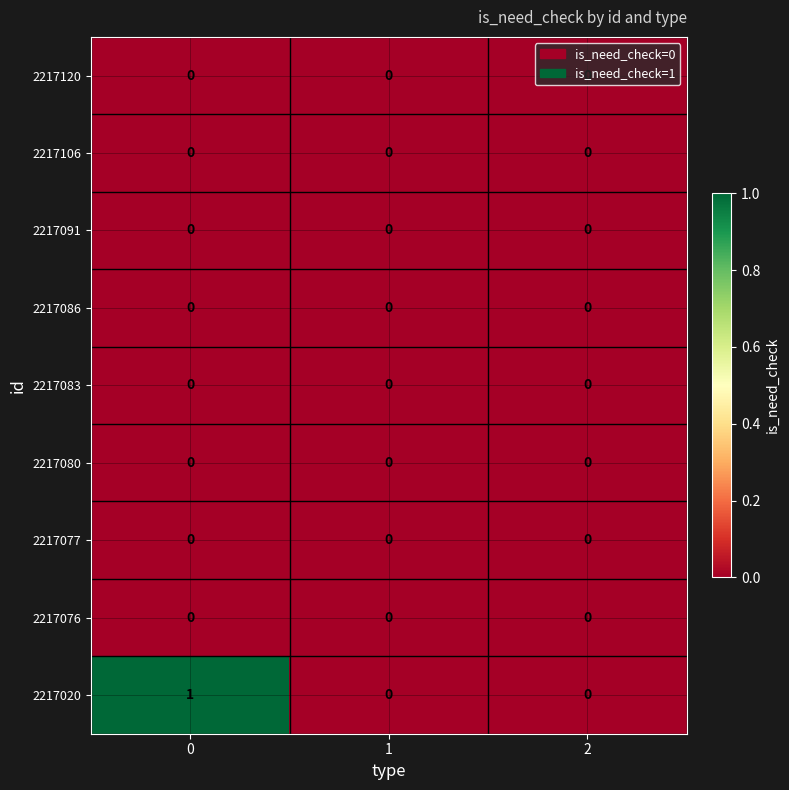

Which series has the largest range (max minus min)?

2217020